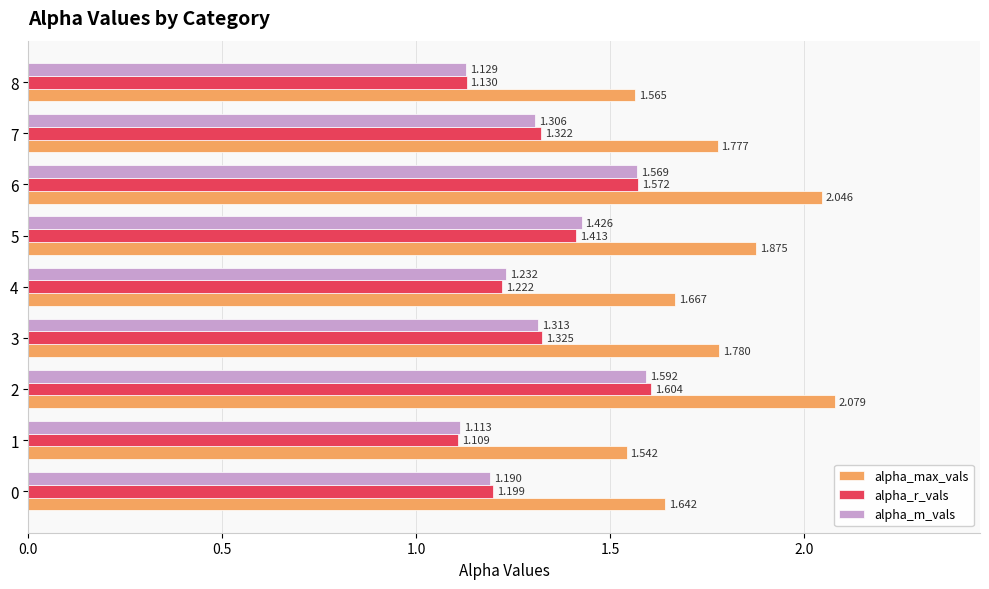

Which series changed the most between 0 and 1?

alpha_max_vals